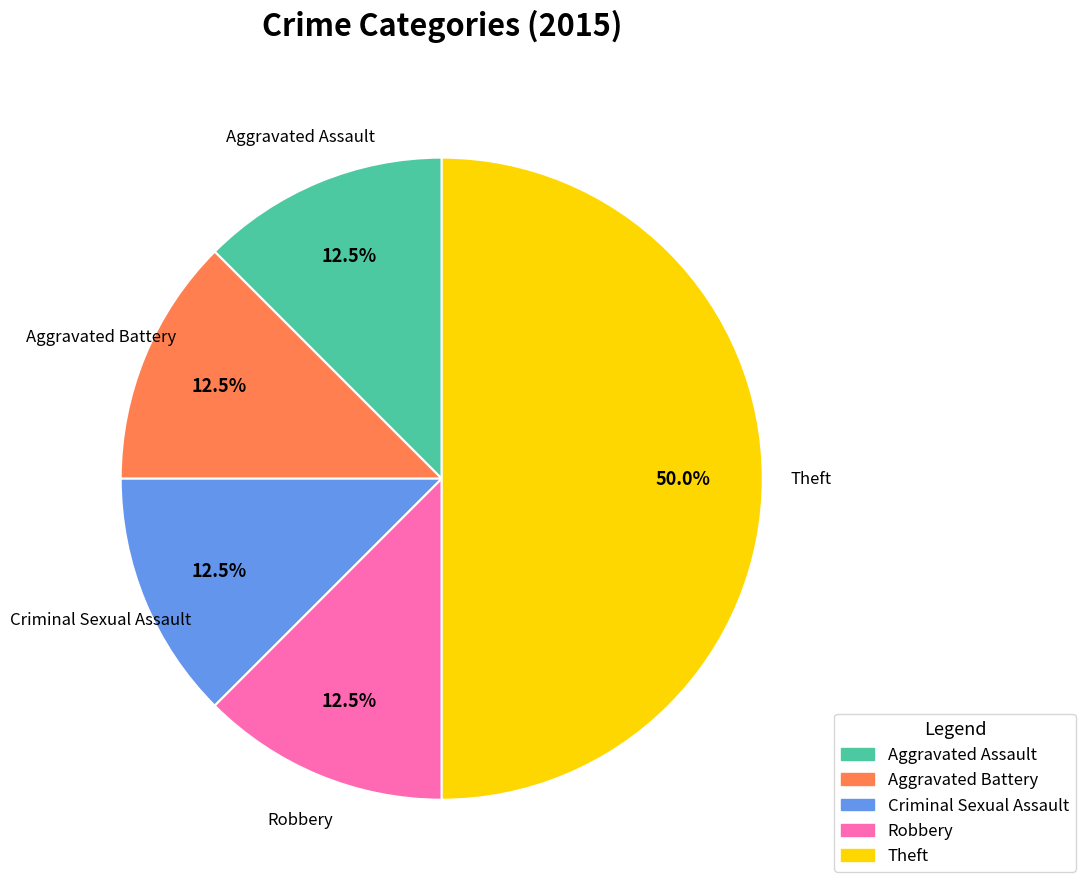

Combined, what portion of the pie is Theft and Aggravated Assault?

62.5%